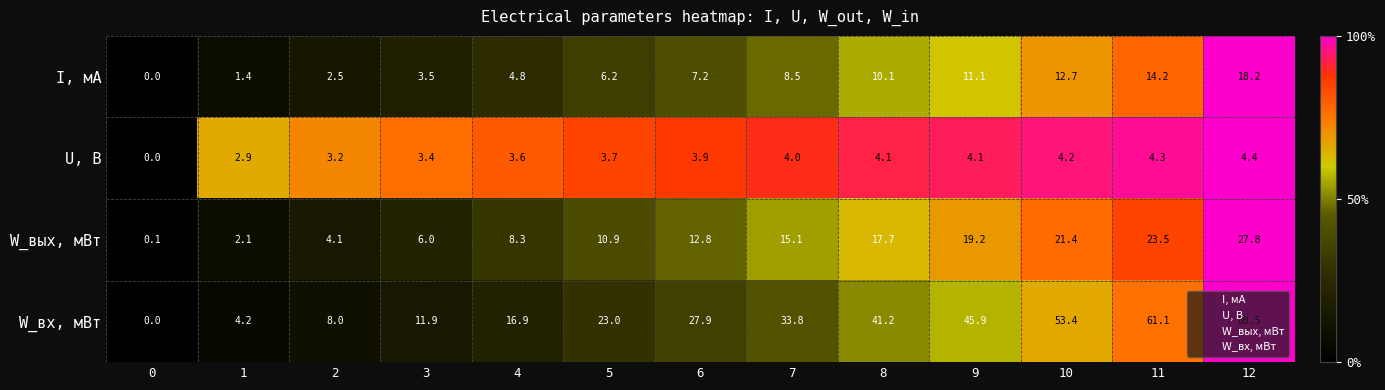

At which category is the sum across all series the highest?

12